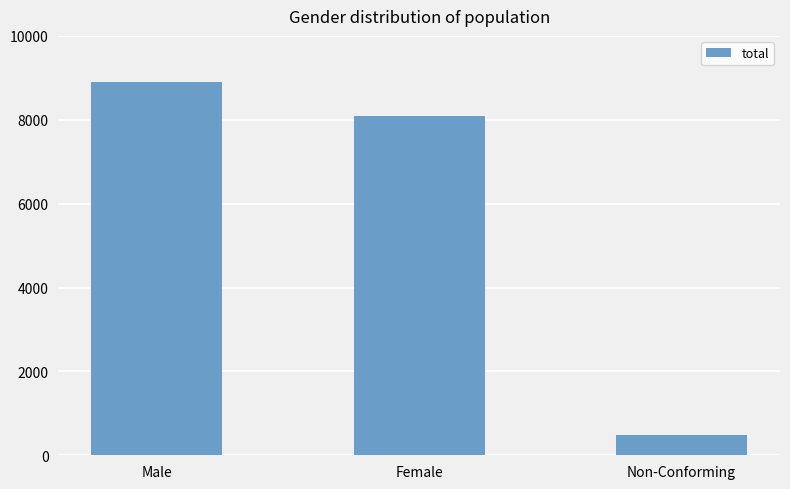

At which label is the value closest to 4696?

Female